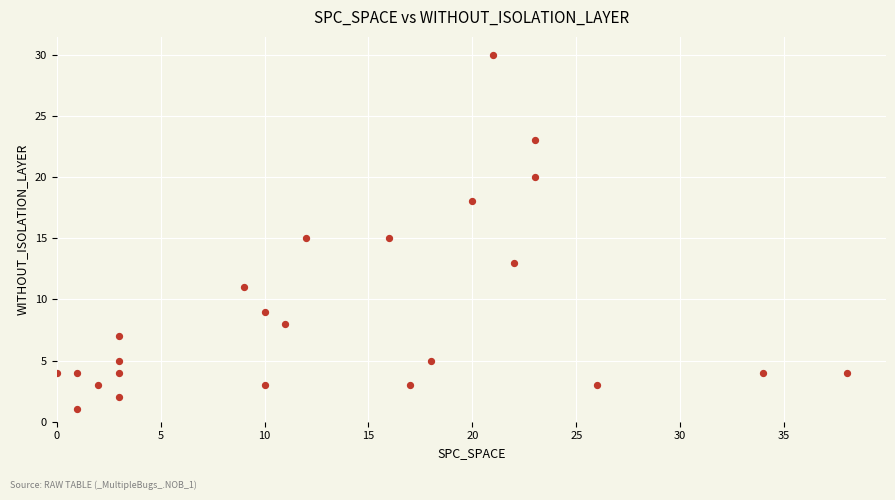

What is the range of Y values (max minus min)?

29